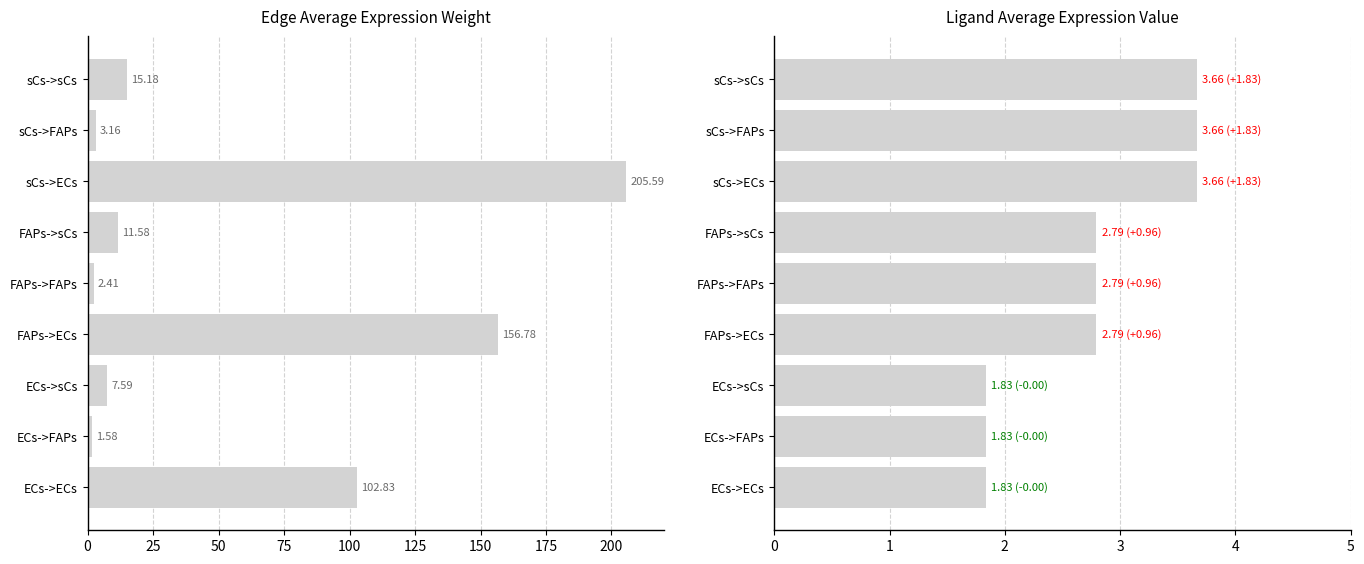

What is the difference between the maximum and second lowest values in the Ligand average expression value series?

1.8